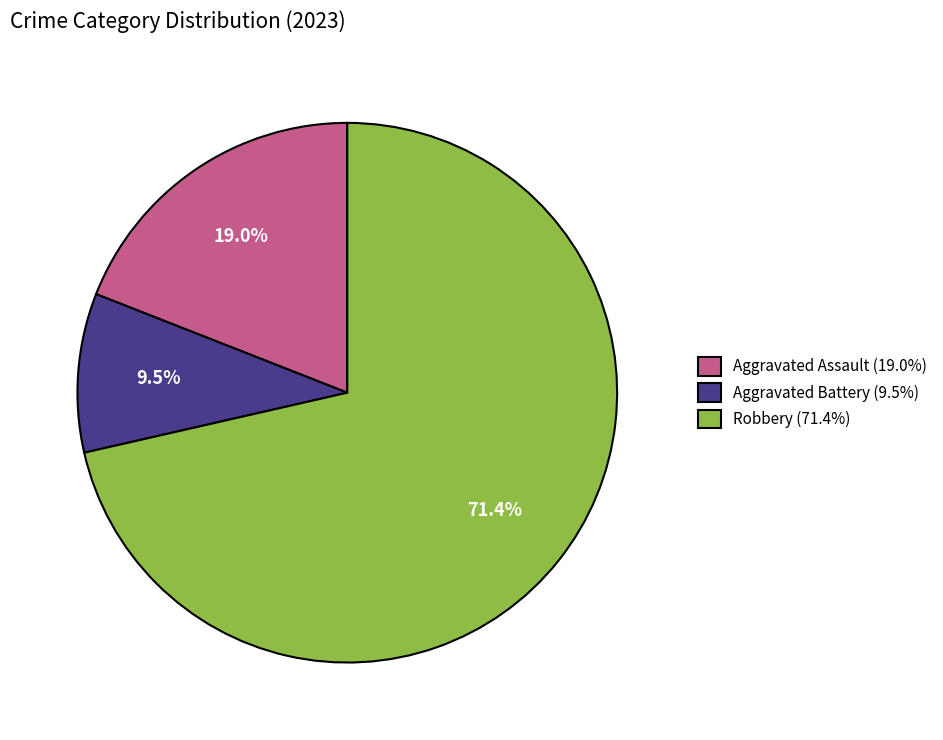

Is there a majority slice in this chart?

Yes